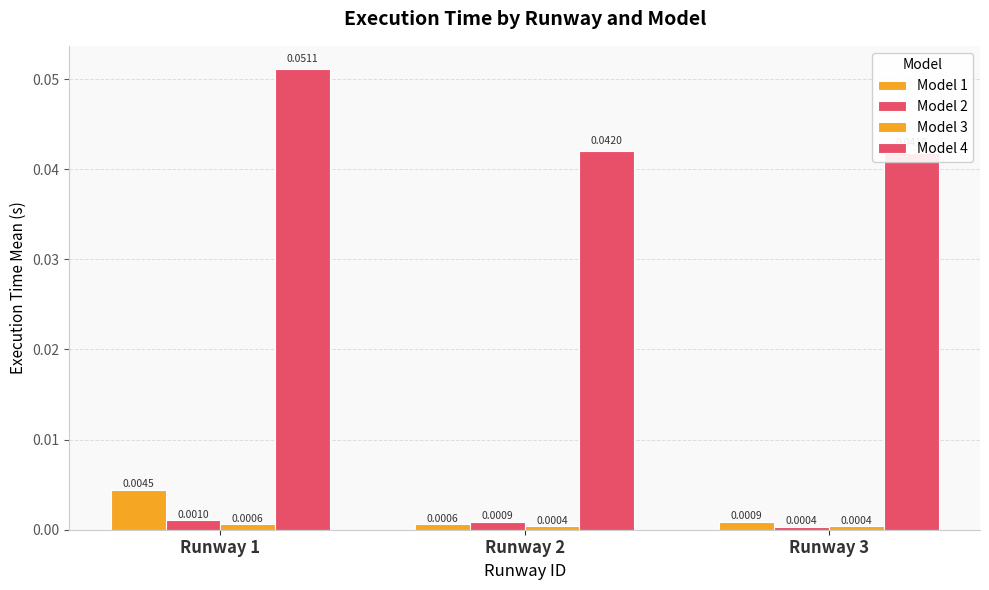

How many groups of bars are there?

3